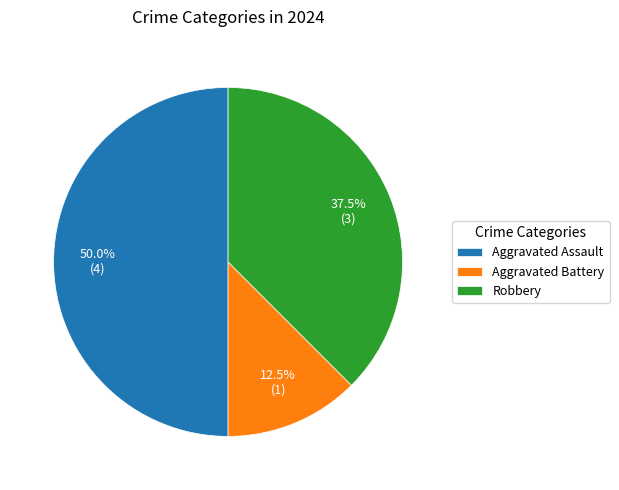

What is the largest slice in the pie chart?

Aggravated Assault